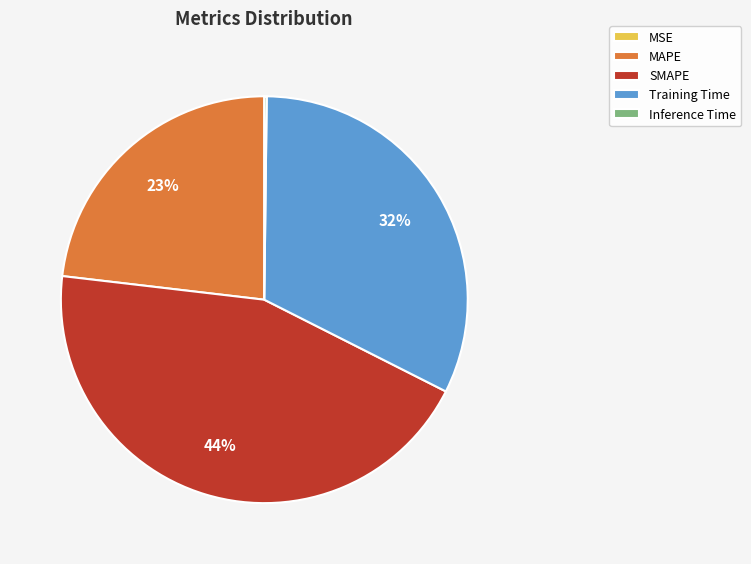

To the nearest percent, what is the difference between the largest and smallest slice percentages?

44%